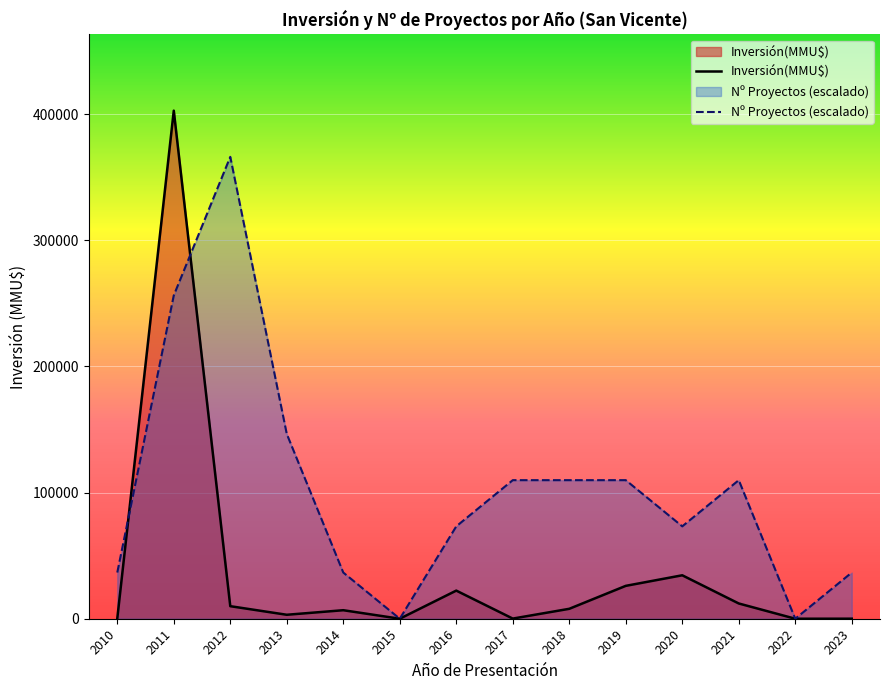

The value at 2014 is 4670. True or false?

False